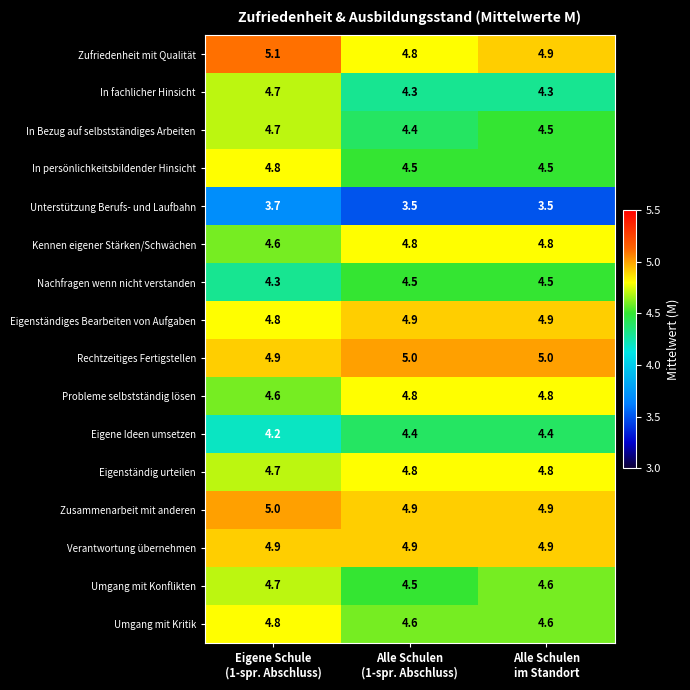

Which series changed the most between Eigene Schule
(1-spr. Abschluss) and Alle Schulen
im Standort?

In fachlicher Hinsicht